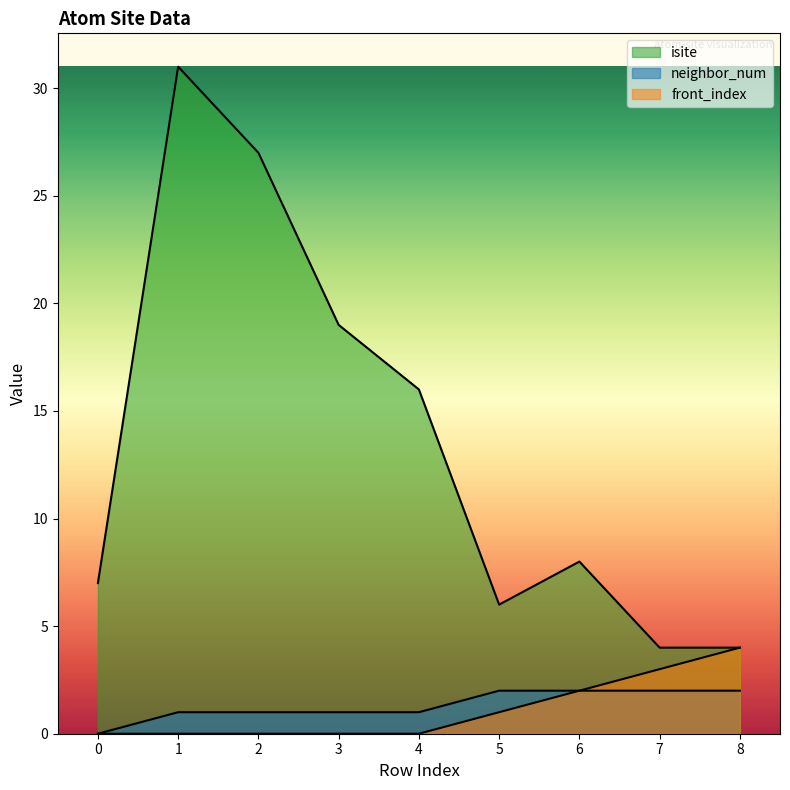

What is the difference between the second highest and minimum values in the isite series?

23